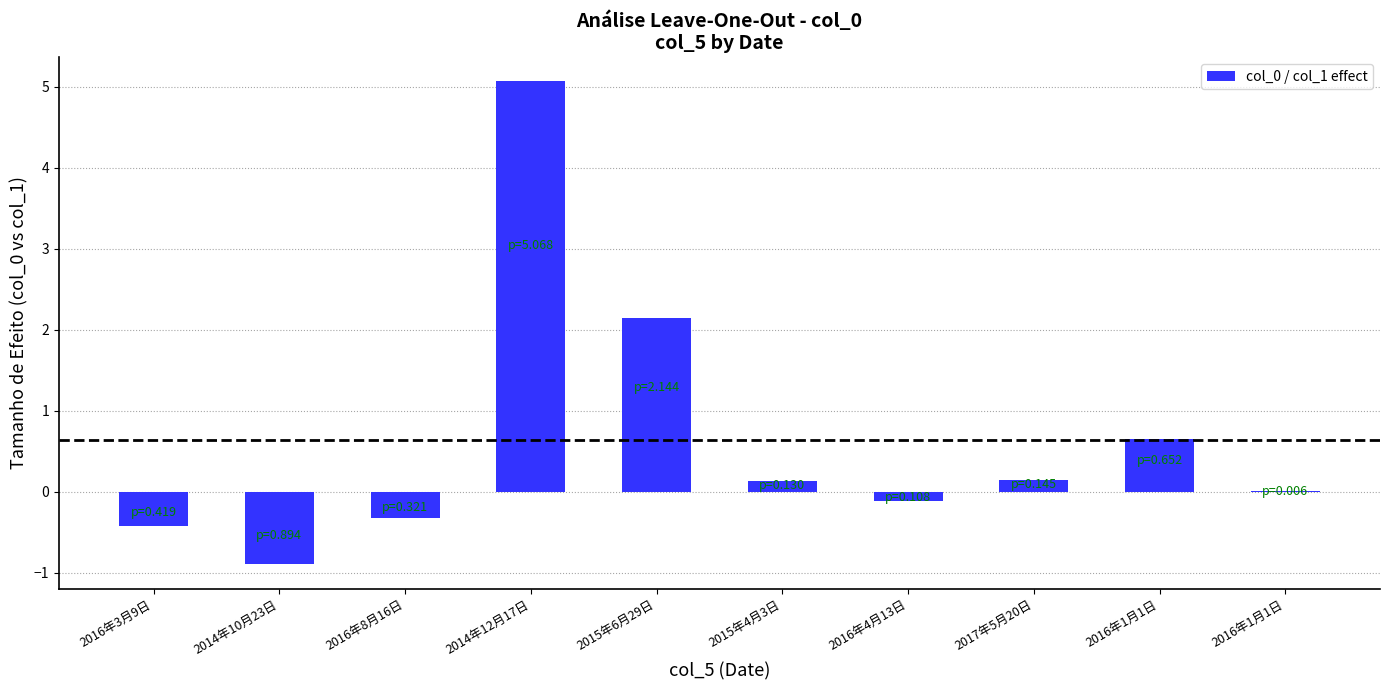

What is the smallest value displayed?

-0.9